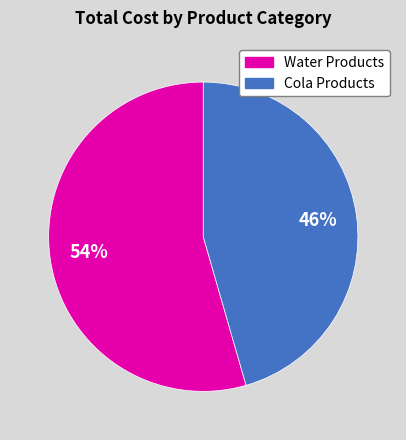

Is it true that Water Products is 42% of the pie?

False